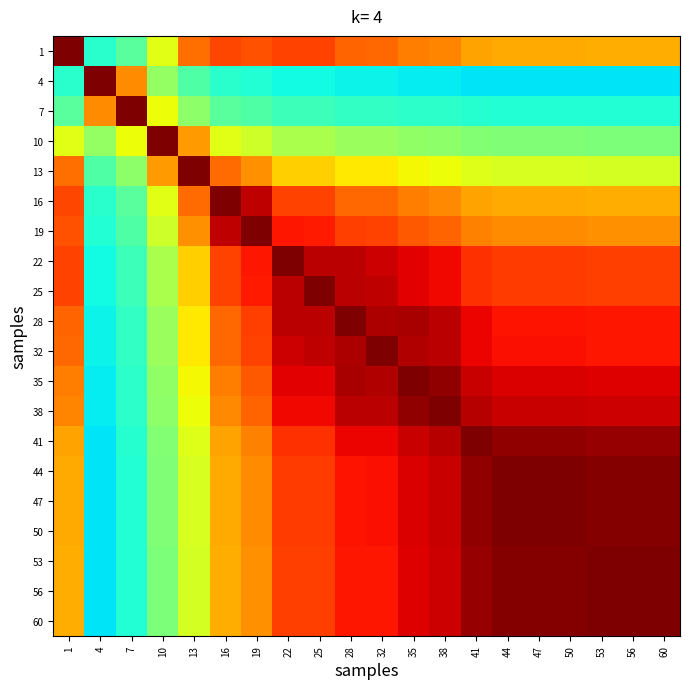

Which series changed the most between 38 and 60?

38